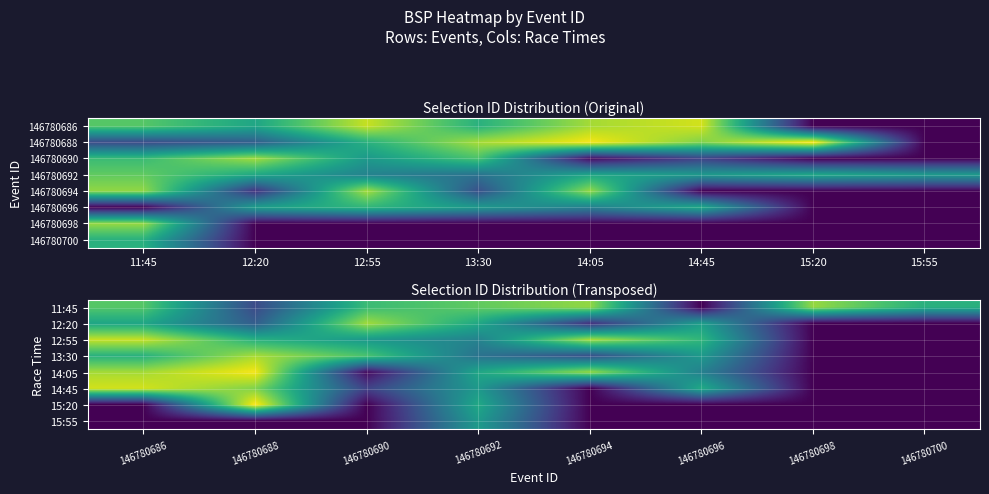

What is the difference between the highest and lowest values at 146780690?

0.9